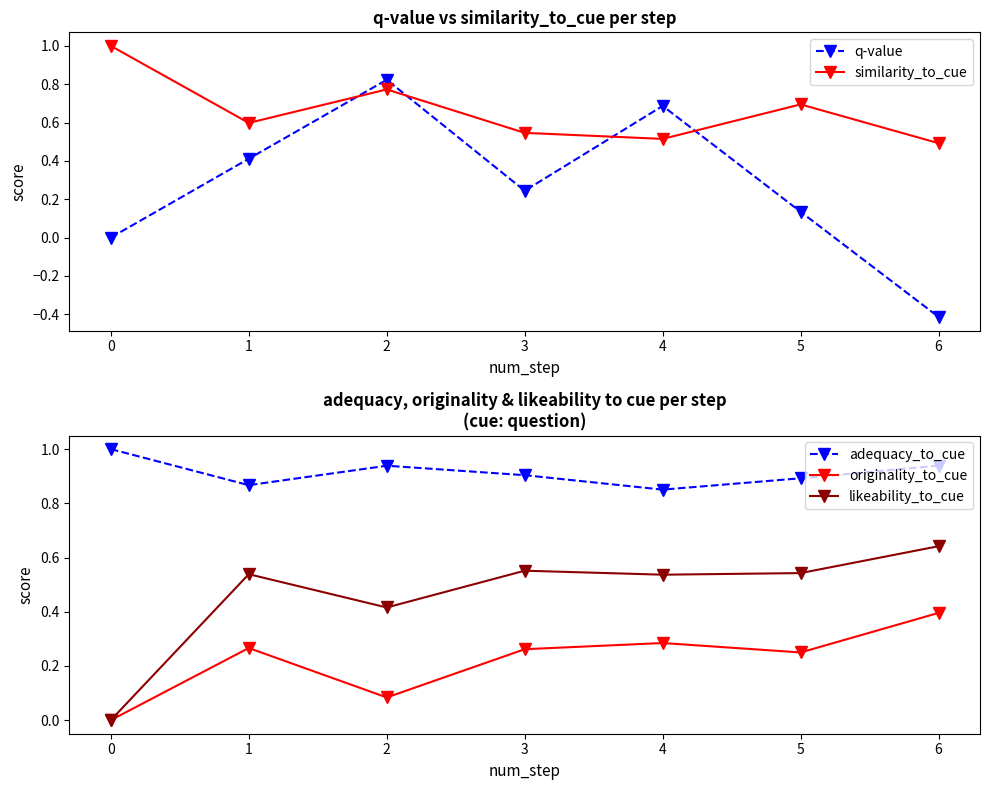

Which series has the largest total across all categories?

adequacy_to_cue